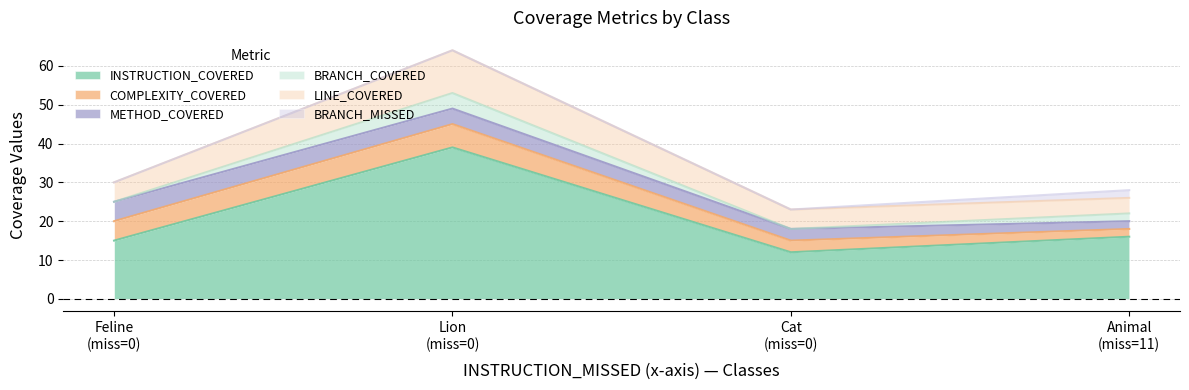

What are all the series names shown in the legend?

INSTRUCTION_COVERED, COMPLEXITY_COVERED, METHOD_COVERED, BRANCH_COVERED, LINE_COVERED, BRANCH_MISSED